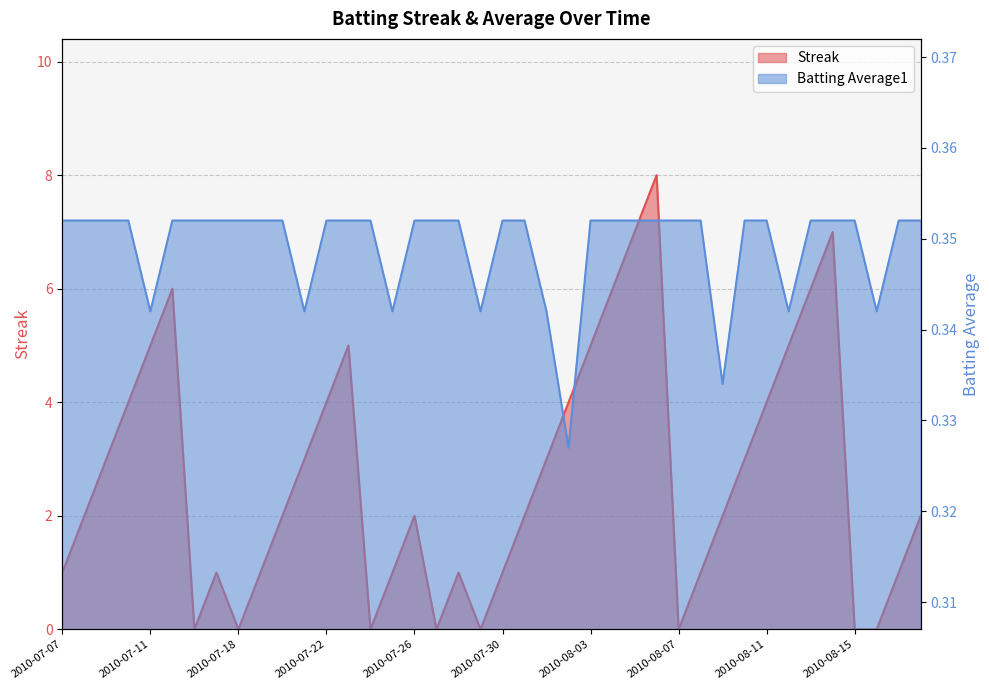

How many interior local valleys does the Batting Average1 series have?

8